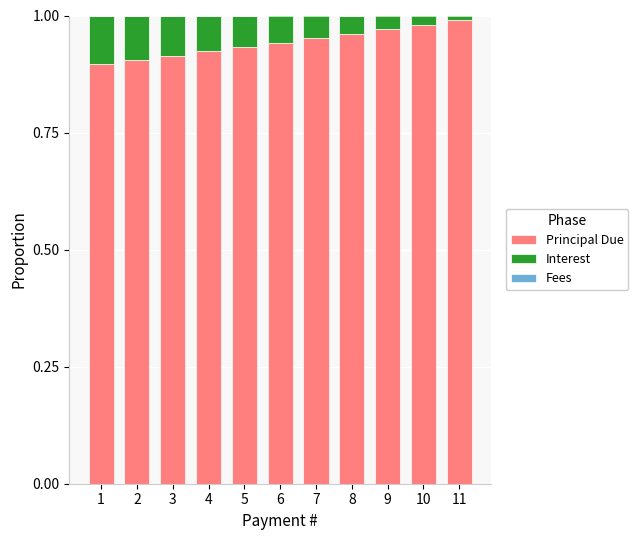

Is it true that Principal Due equals 1.5 at 8?

False